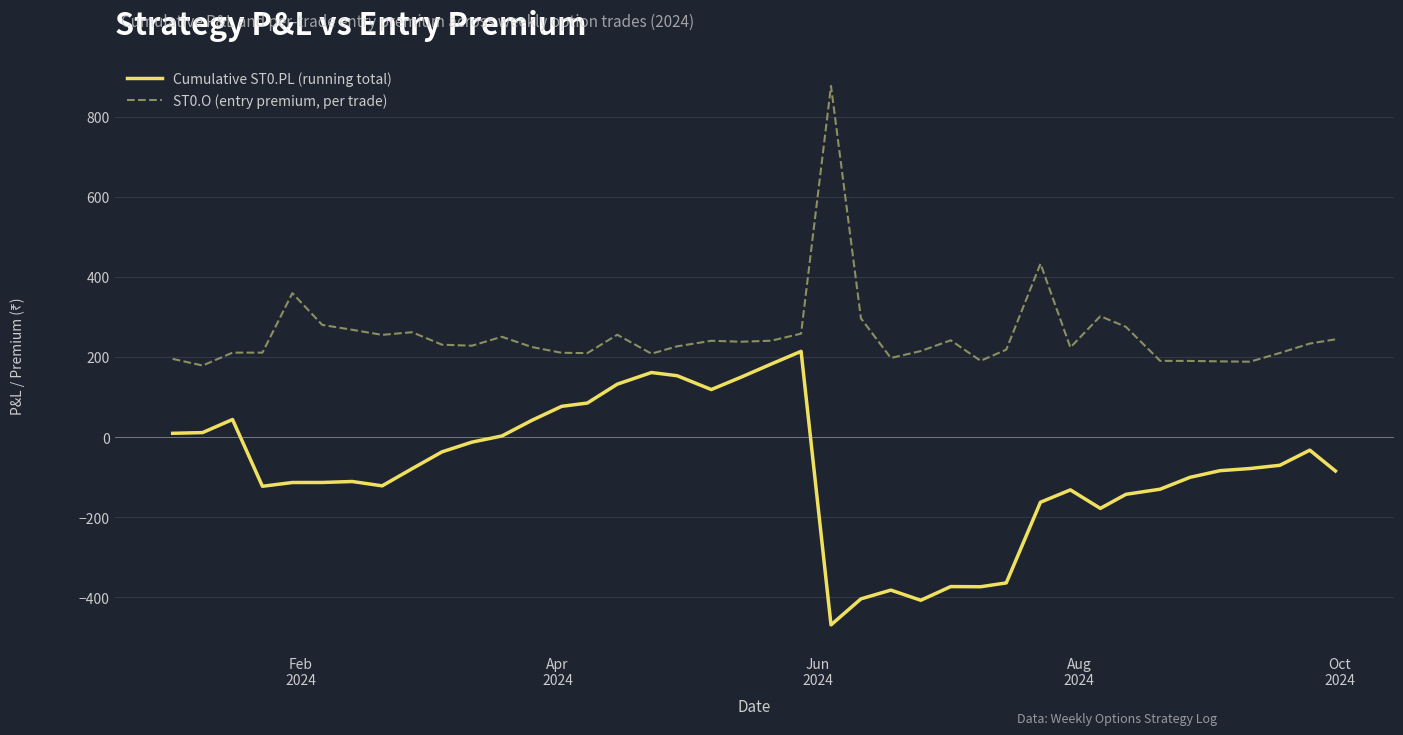

How many series are shown in this chart?

2